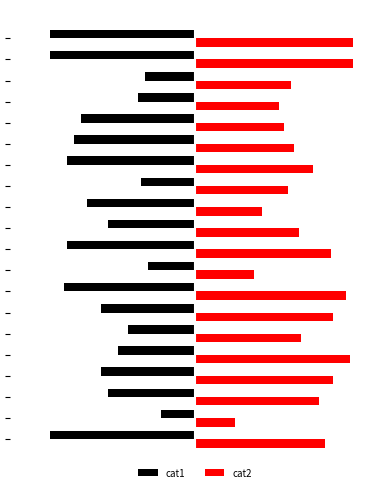

What are all the series names shown in the legend?

cat1, cat2